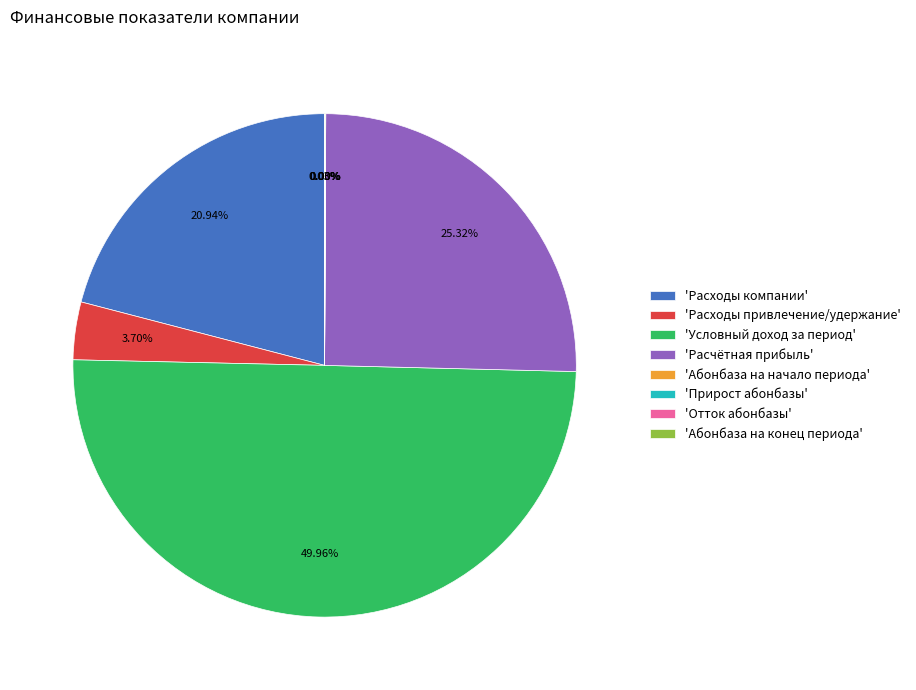

Which slice is the largest?

'Условный доход за период'